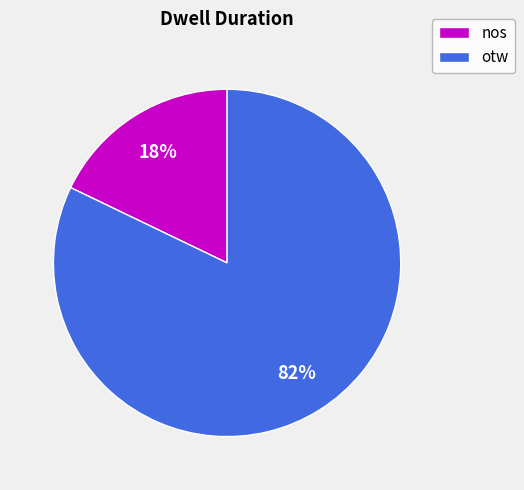

Is the sum of nos and otw greater than half?

Yes